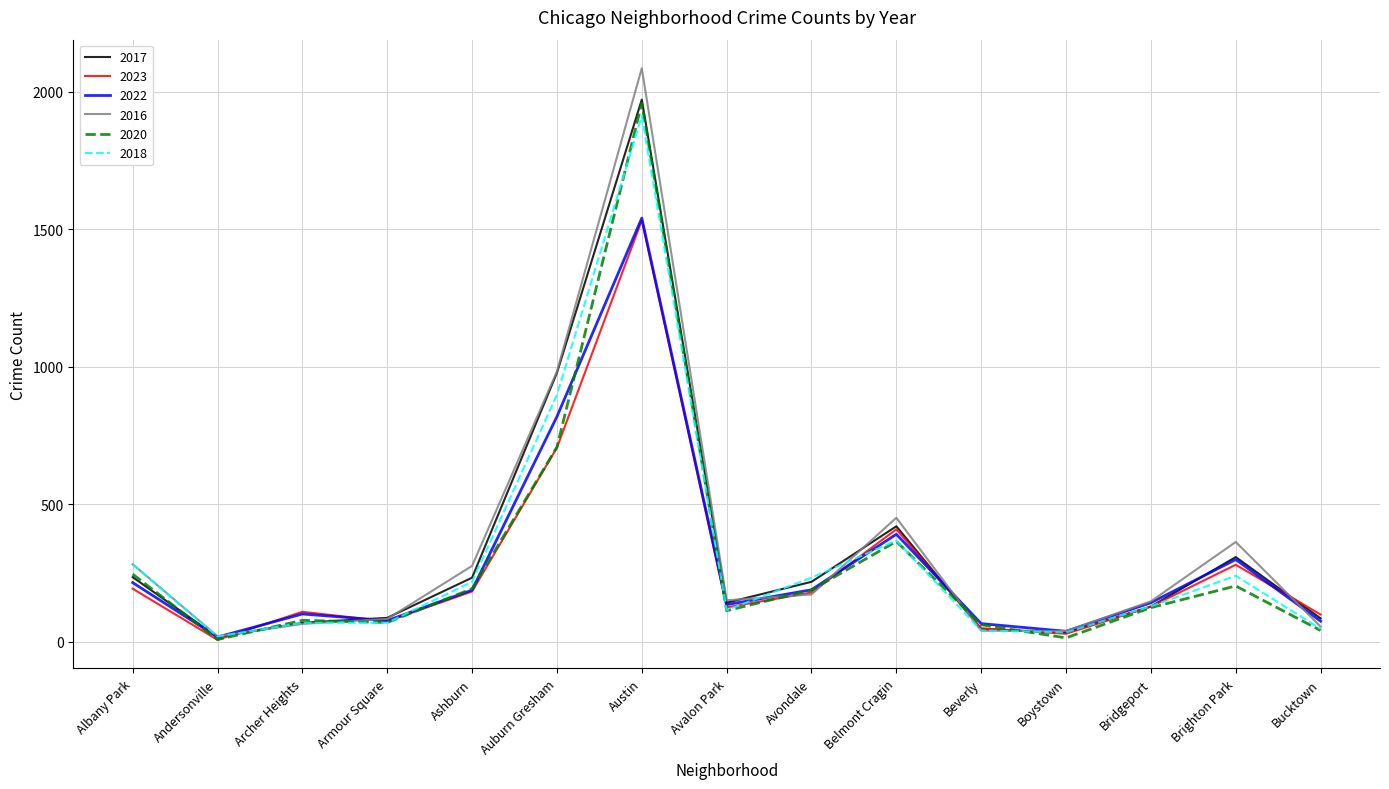

Is it true that 2023 equals 193 at Albany Park?

True